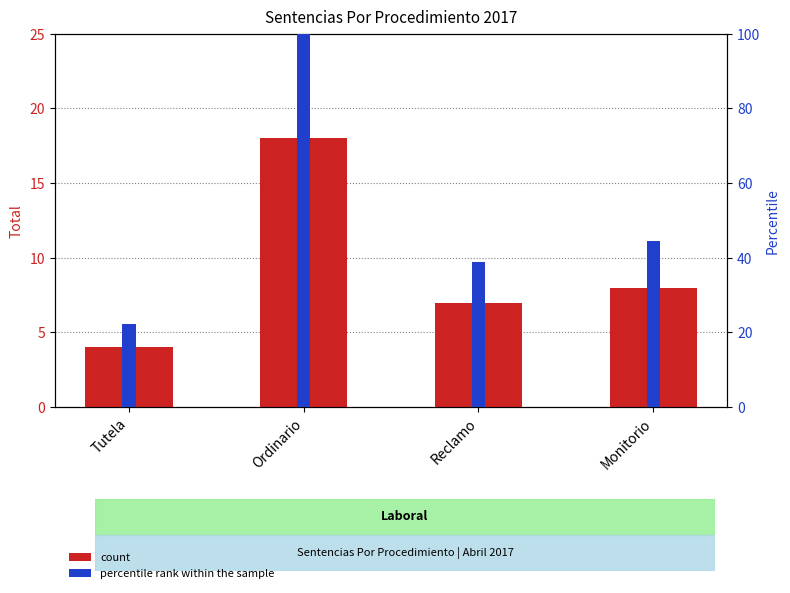

What value does the percentile rank within the sample series have at Ordinario?

100.0